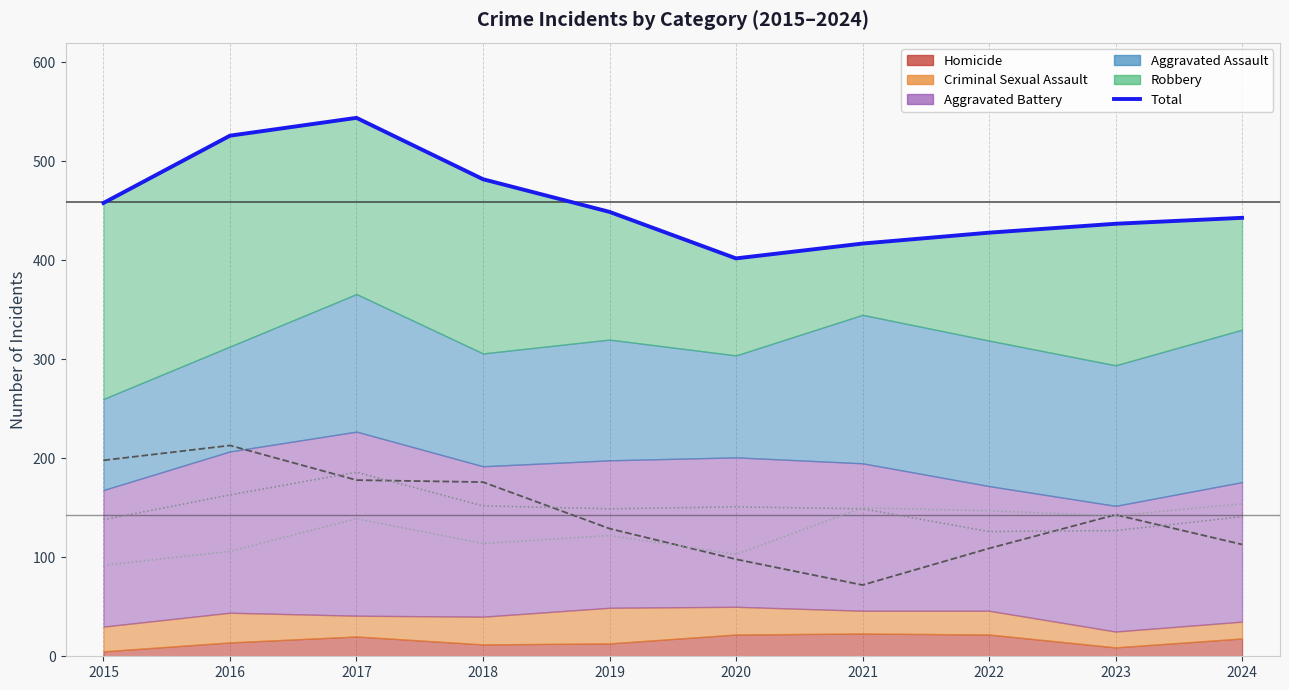

Rank the categories by value from lowest to highest.

2020, 2021, 2022, 2023, 2024, 2019, 2015, 2018, 2016, 2017